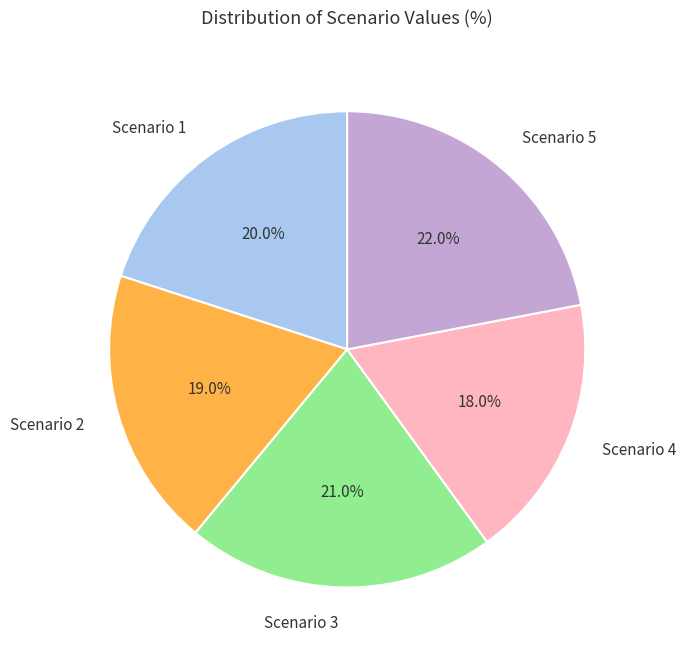

Rank the categories by value from highest to lowest.

Scenario 5, Scenario 3, Scenario 1, Scenario 2, Scenario 4